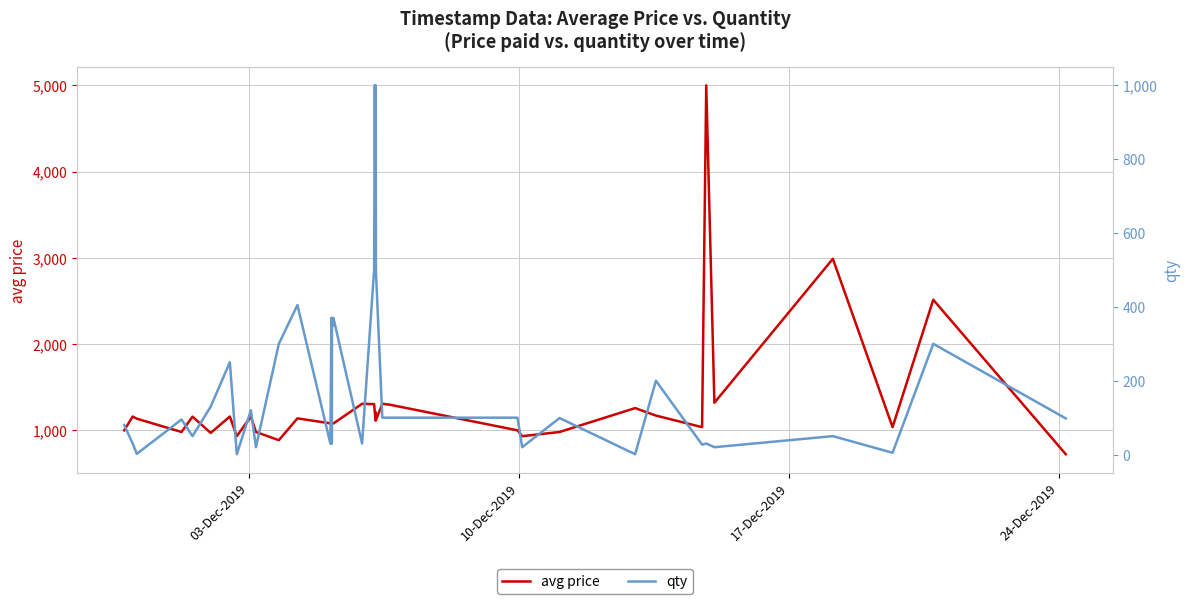

What is the maximum value for avg price?

5000